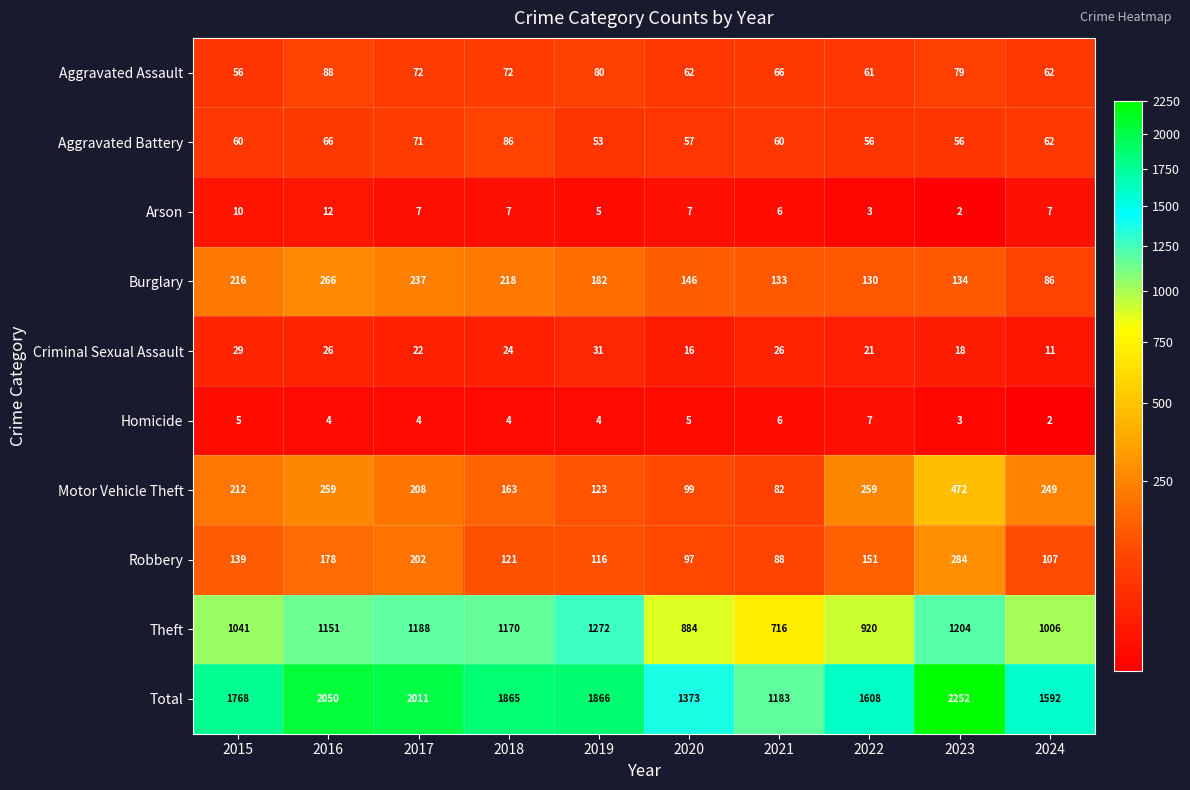

How many series are shown in this chart?

10